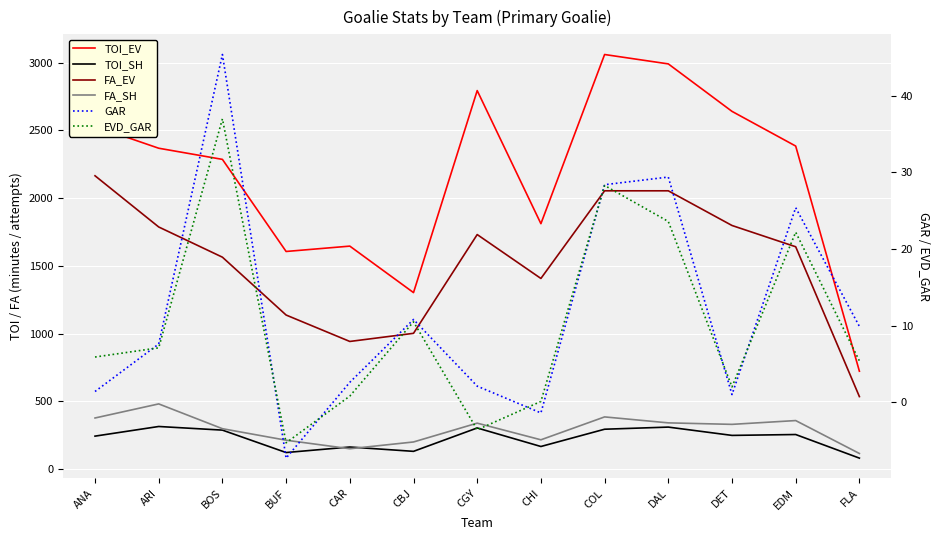

True or false: GAR has a value of 28.4 at COL.

True